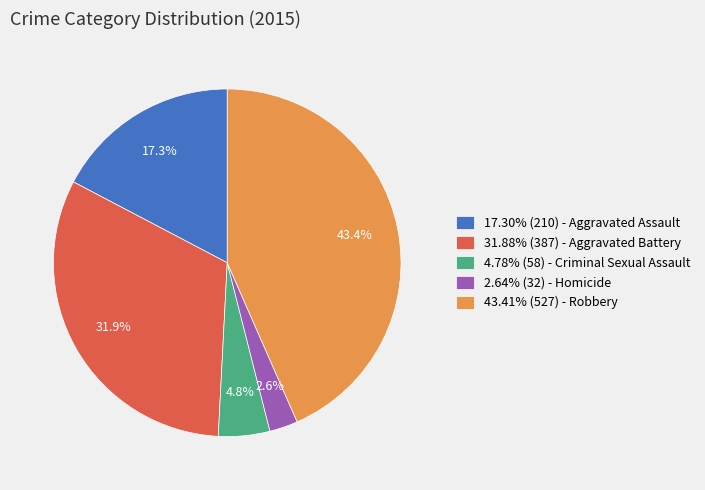

What portion of the pie excludes 4.78% (58) - Criminal Sexual Assault?

95.2%